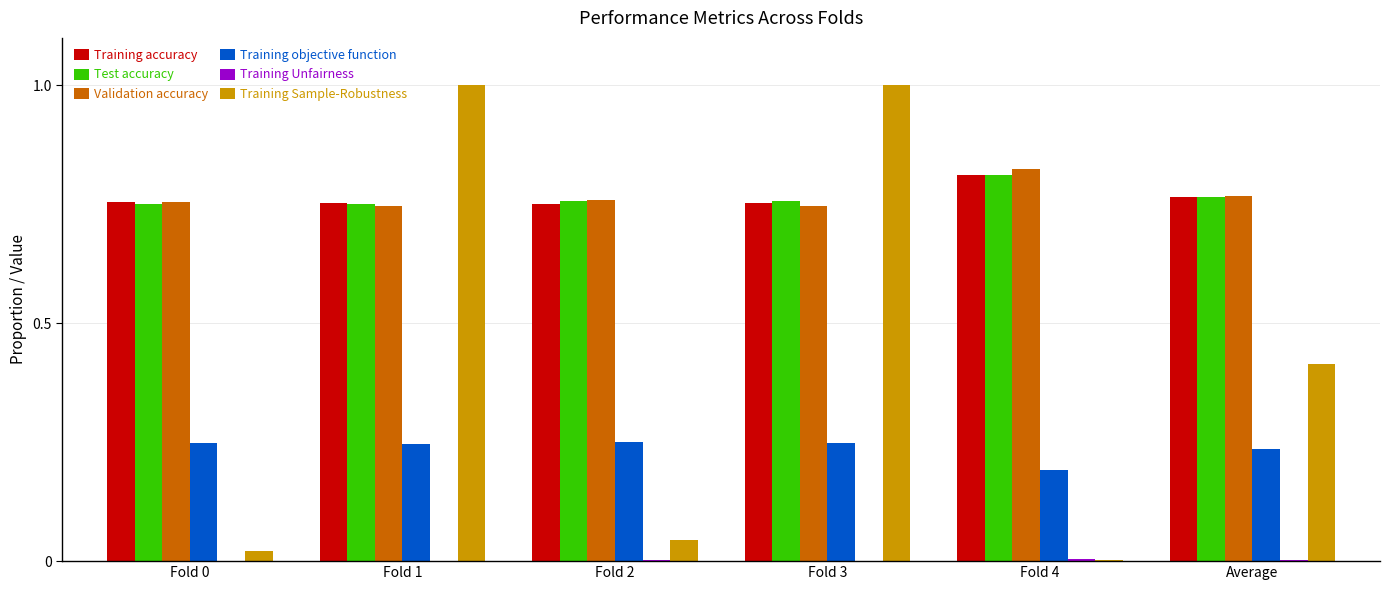

How many groups of bars are there?

6